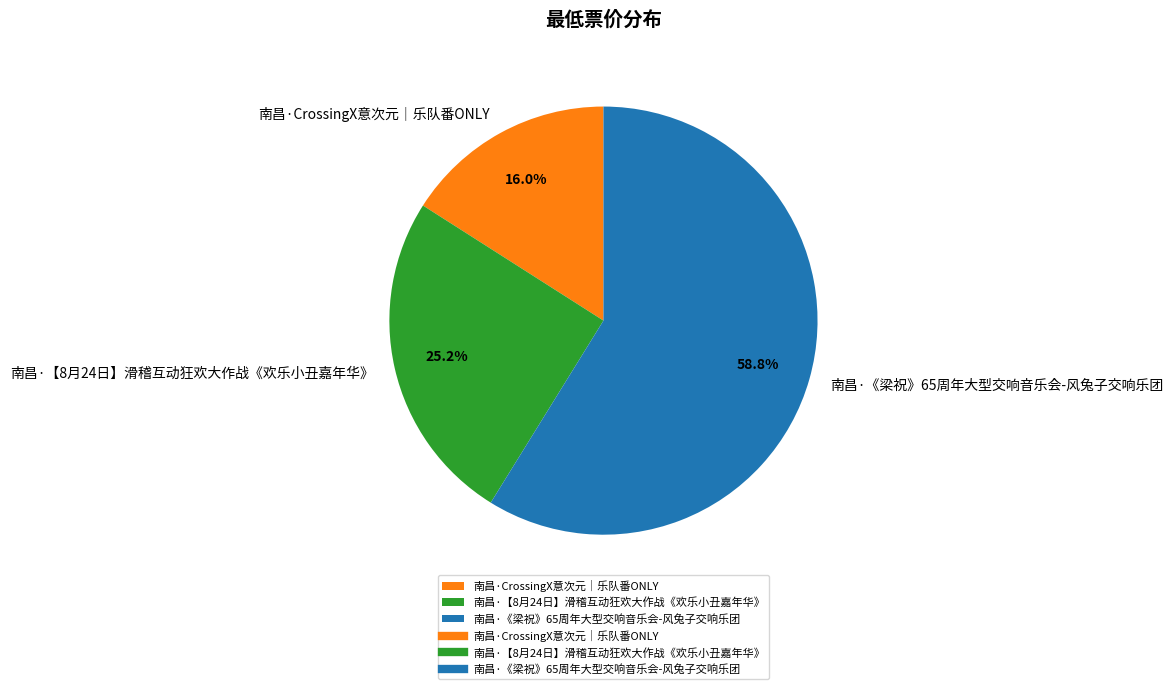

Is it true that 南昌·CrossingX意次元｜乐队番ONLY is 8% of the pie?

False